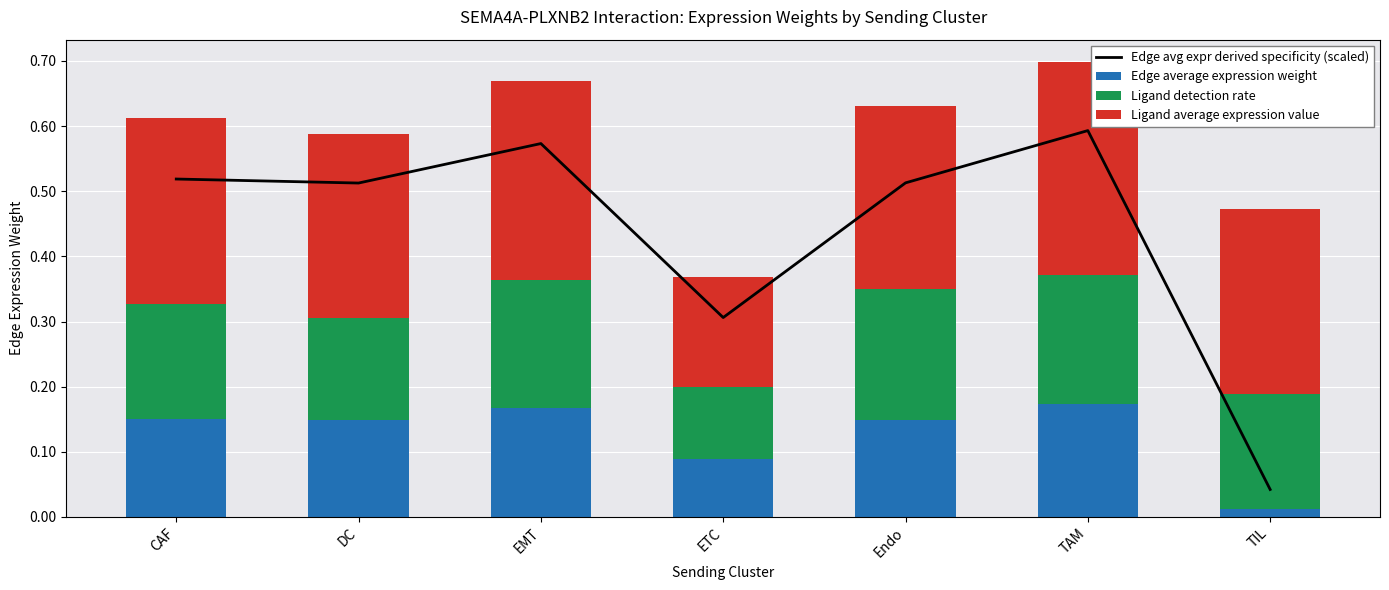

Reading right to left, list all the values displayed in this chart.

Edge avg expr derived specificity (scaled): TIL=0.0	TAM=0.6	Endo=0.5	ETC=0.3	EMT=0.6	DC=0.5	CAF=0.5
Edge average expression weight: TIL=0.0	TAM=0.2	Endo=0.1	ETC=0.1	EMT=0.2	DC=0.1	CAF=0.2
Ligand detection rate: TIL=0.2	TAM=0.2	Endo=0.2	ETC=0.1	EMT=0.2	DC=0.2	CAF=0.2
Ligand average expression value: TIL=0.3	TAM=0.3	Endo=0.3	ETC=0.2	EMT=0.3	DC=0.3	CAF=0.3